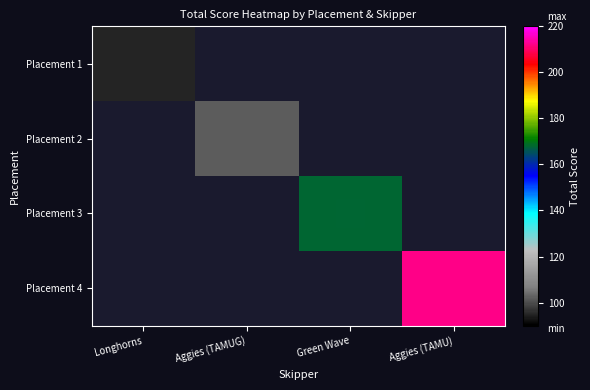

Which series changed the most between Longhorns and Green Wave?

Placement 3